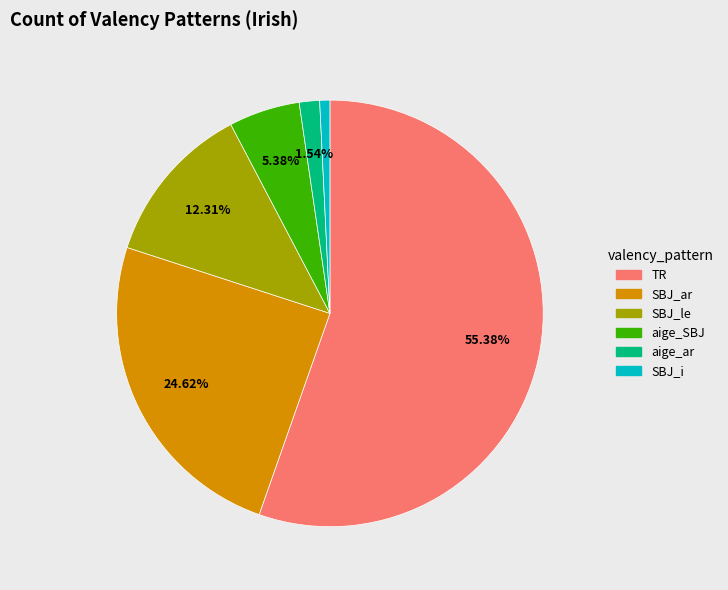

To the nearest percent, what portion does TR represent?

55%